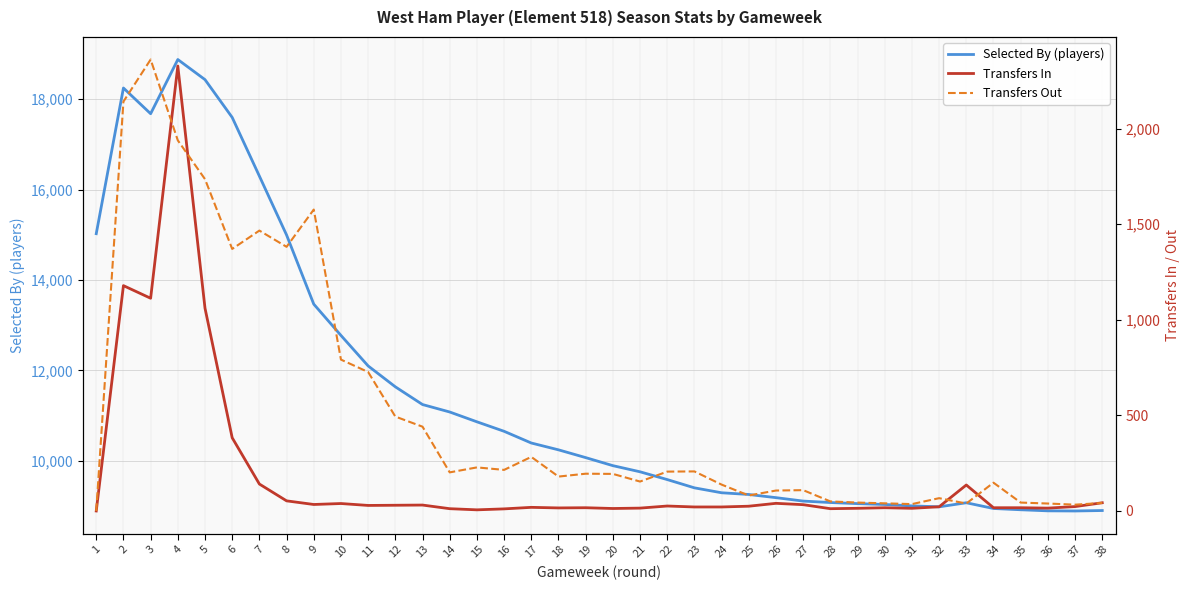

The value of Transfers In at 38 is 43. True or false?

True